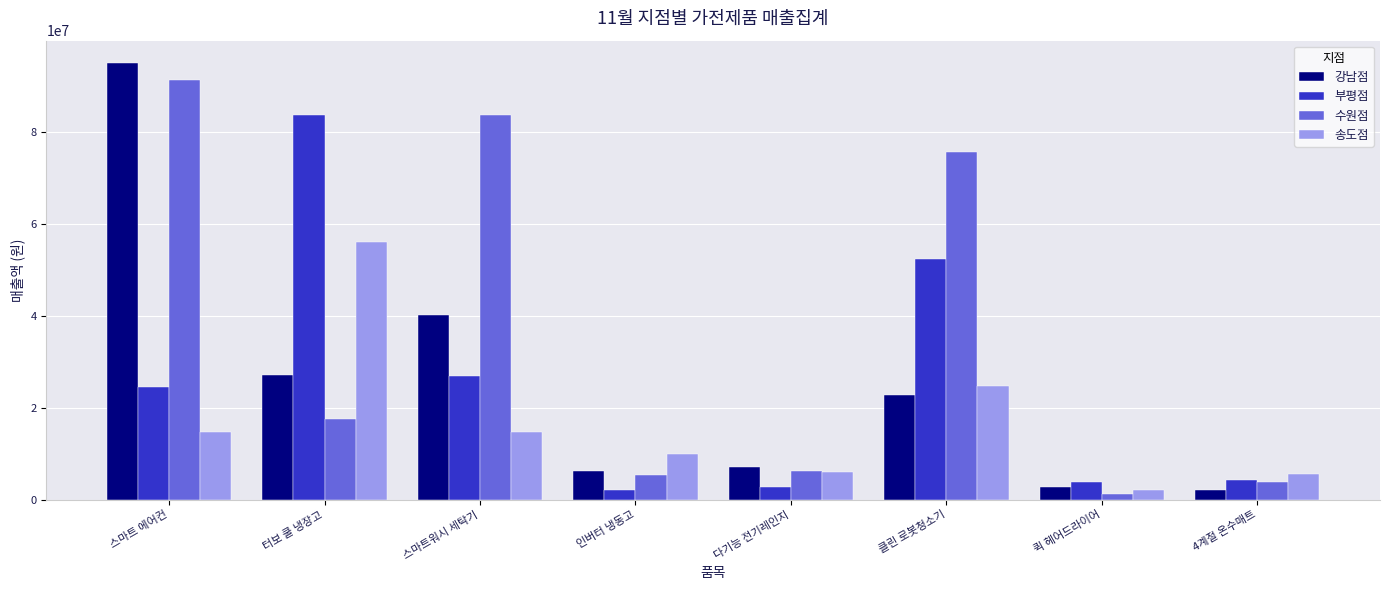

What is the highest value of the 송도점 series?

56146400